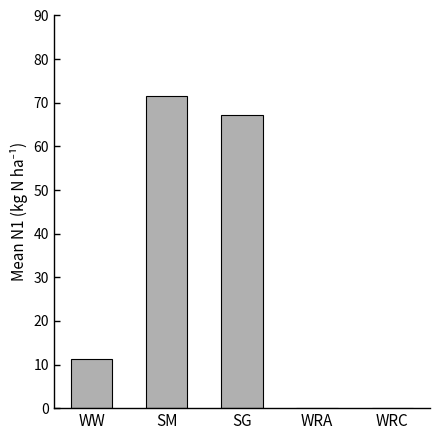

Are the bars grouped side by side (vs. stacked)?

No